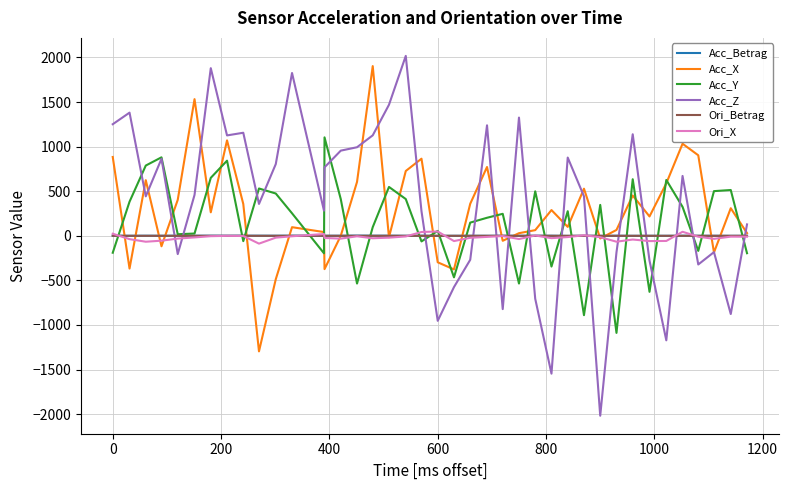

What is the minimum value shown in the chart?

-2017.7